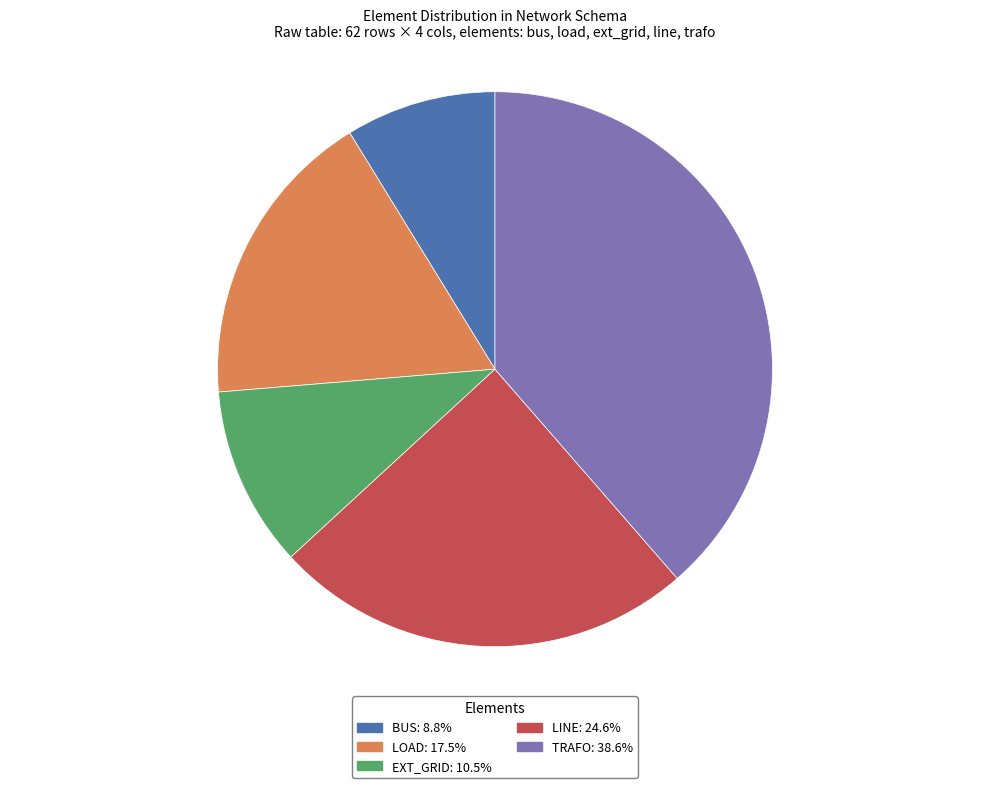

How many slices are in this pie chart?

5